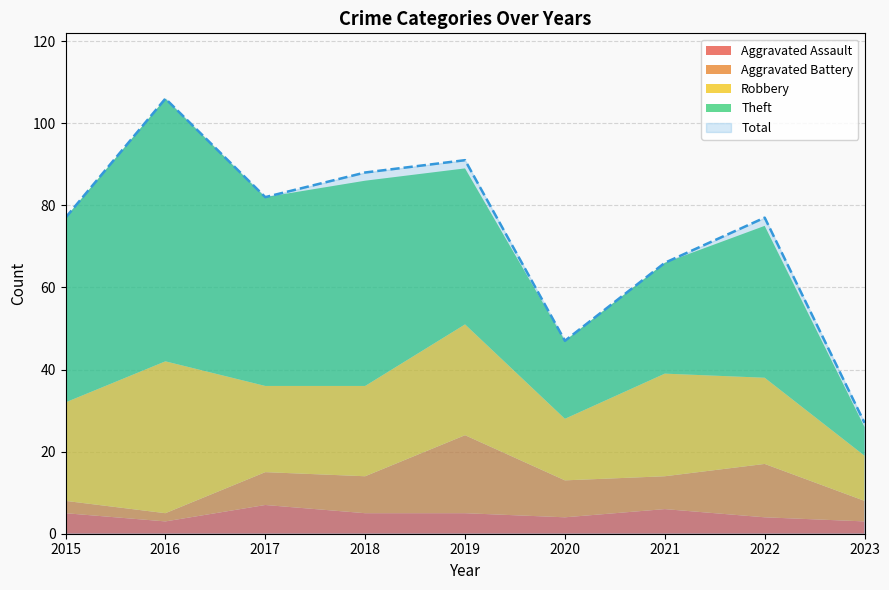

Between 2016 and 2020, which series saw the biggest shift?

Total